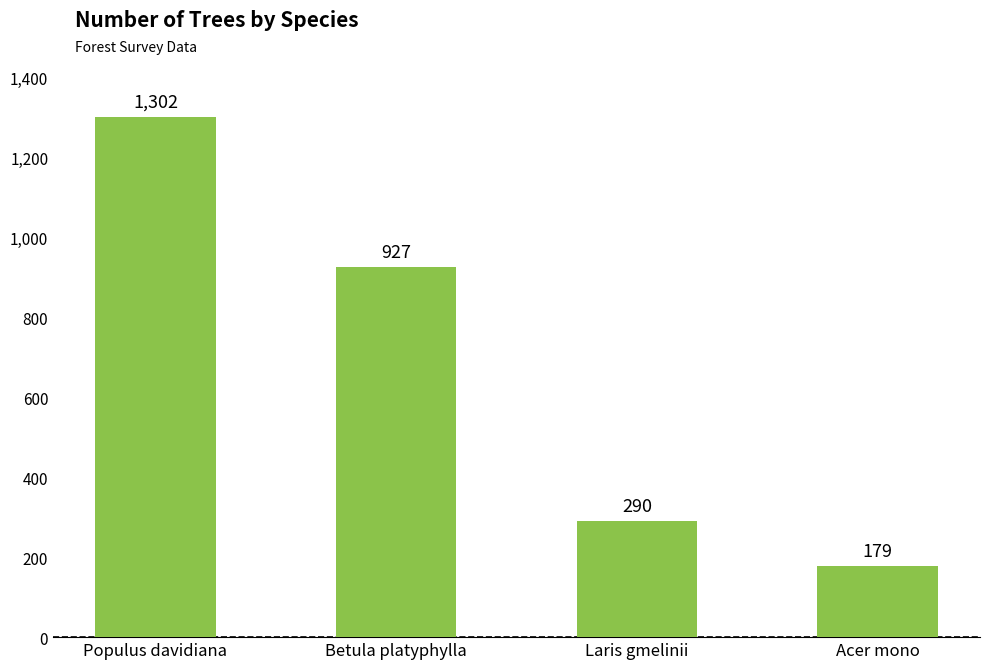

Reading left to right, list all the values displayed in this chart.

Populus davidiana=1302	Betula platyphylla=927	Laris gmelinii=290	Acer mono=179